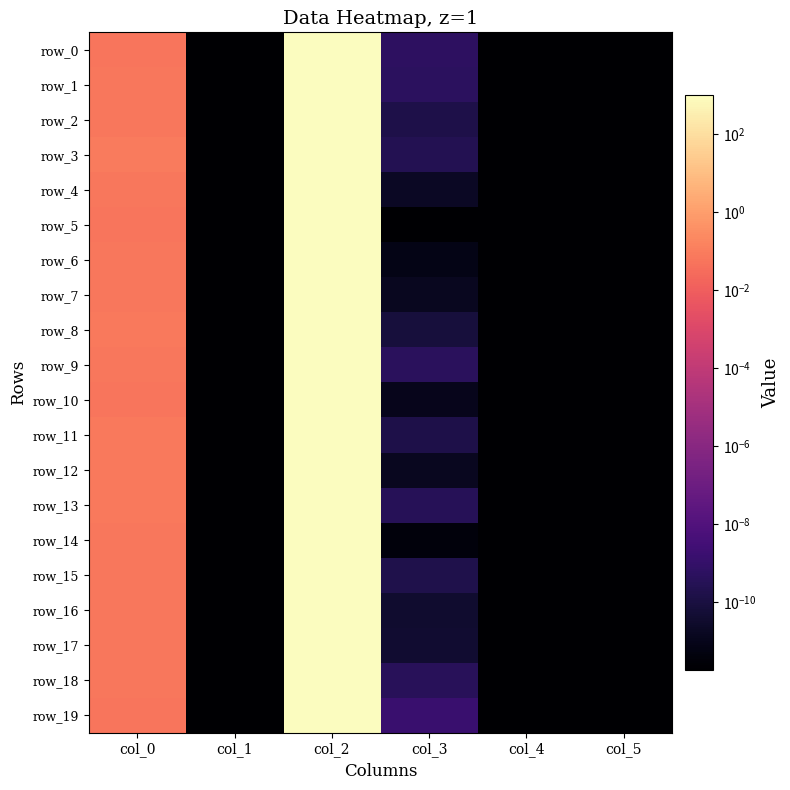

Which category has the lowest value across all series?

col_1